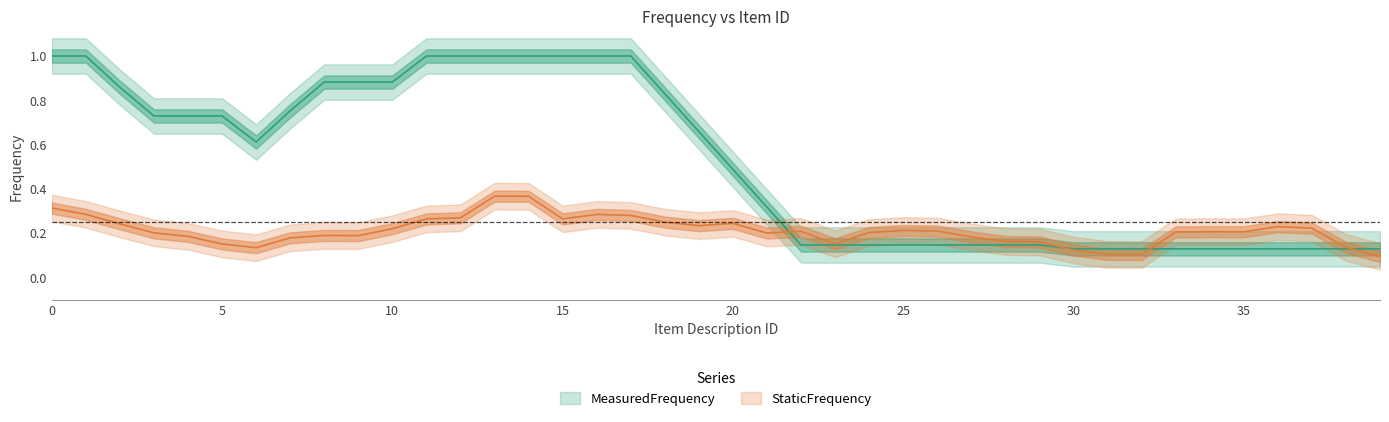

What is the difference between the maximum and minimum values in the MeasuredFrequency series?

0.9